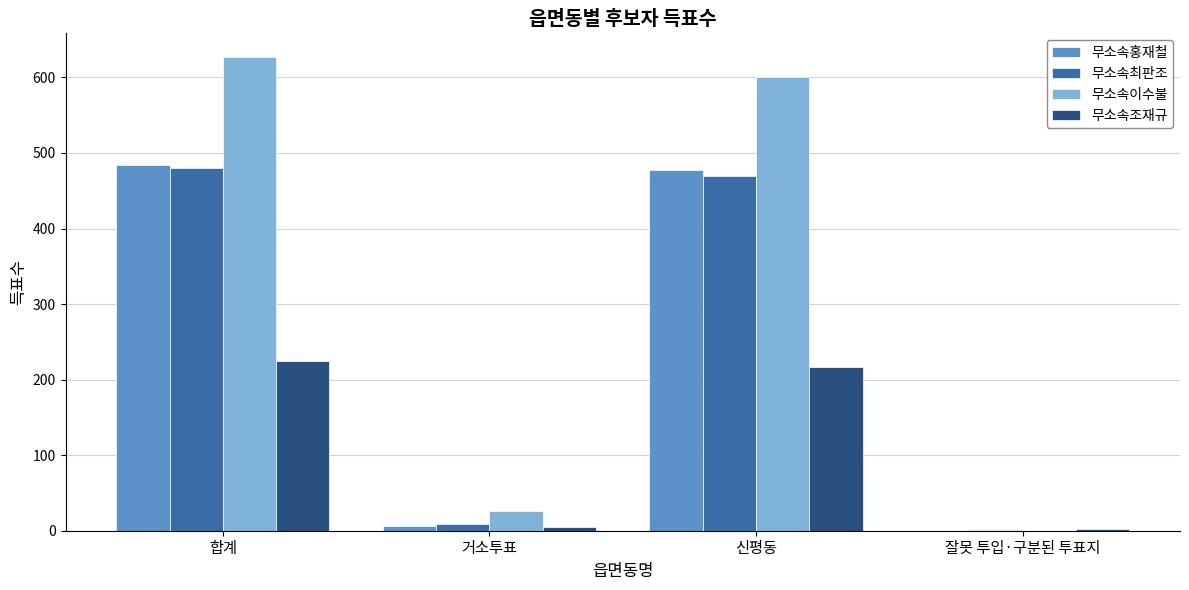

Where is 무소속최판조 nearest to the value 240?

신평동